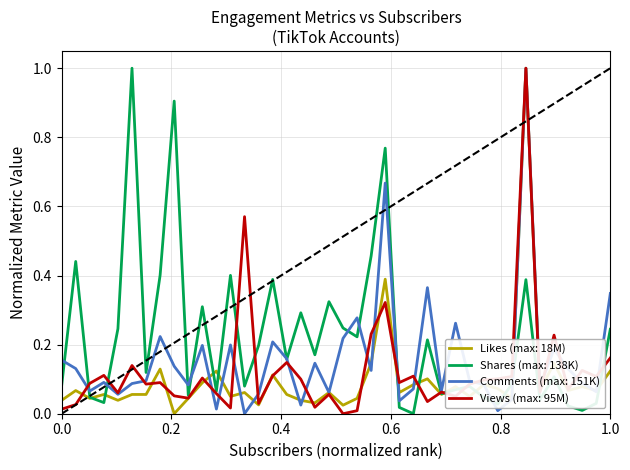

What is the maximum value shown in the chart?

1.0